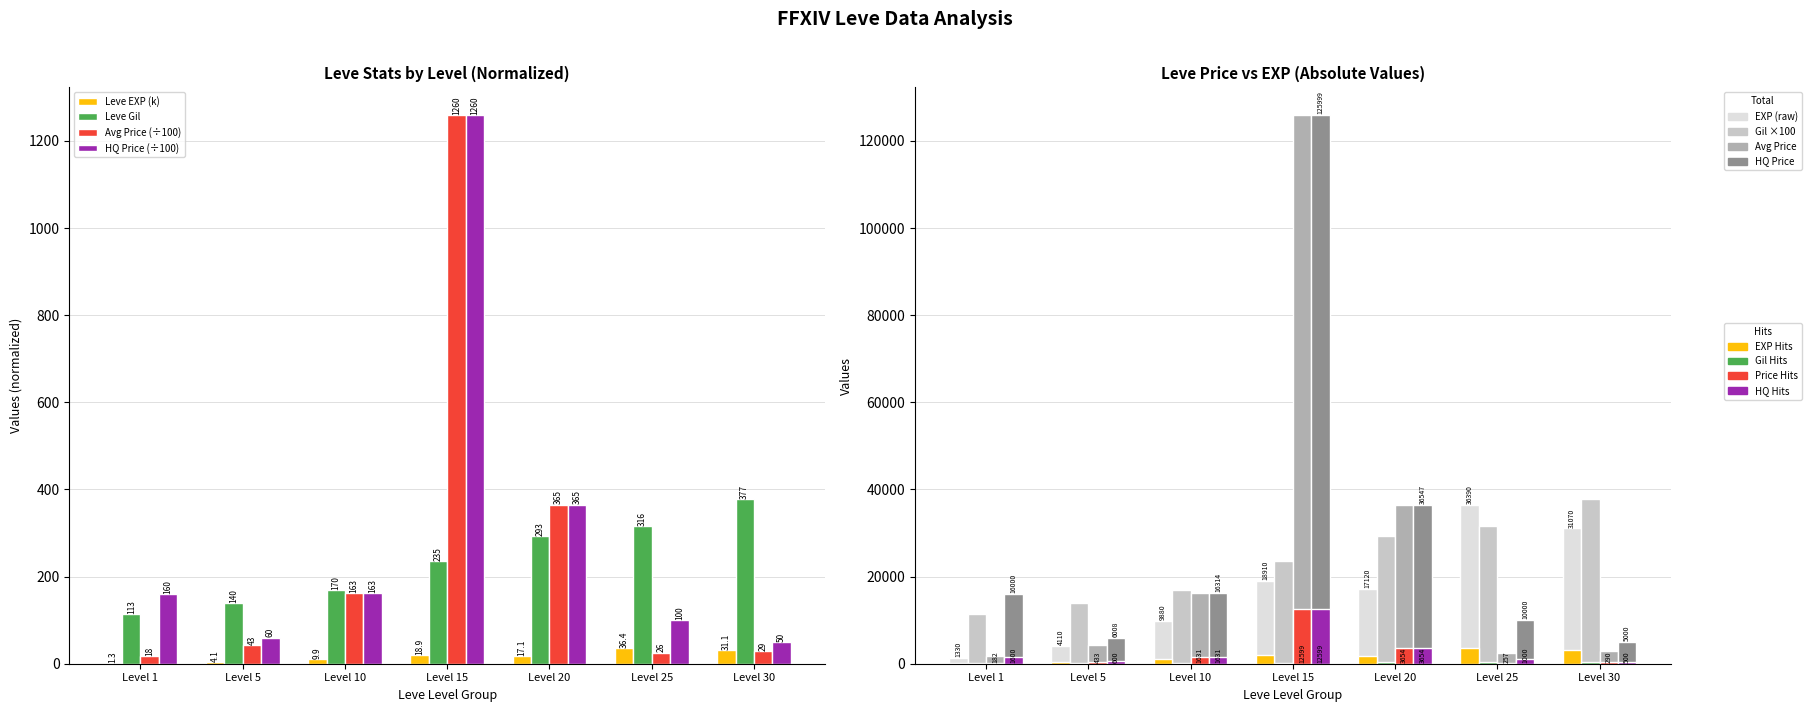

What is the maximum value for LevePriceHQ?

125999